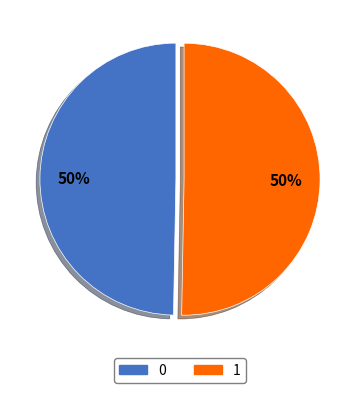

How many segments does this pie chart have?

2